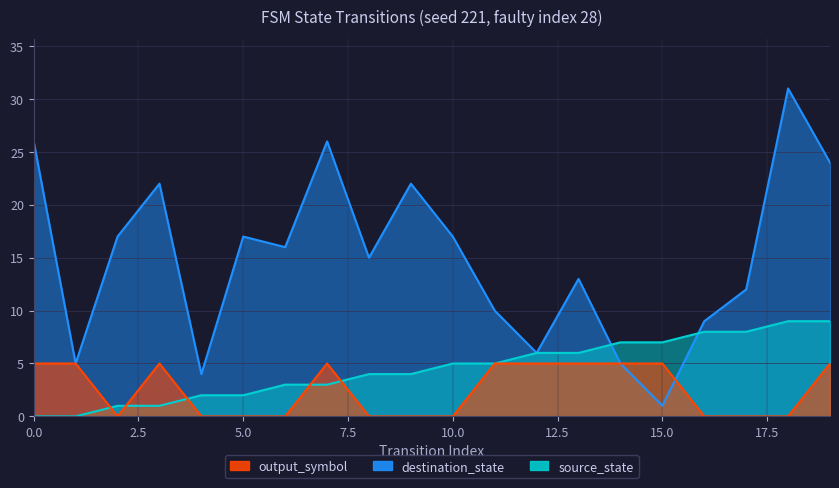

At which category does output_symbol reach its first local valley?

2